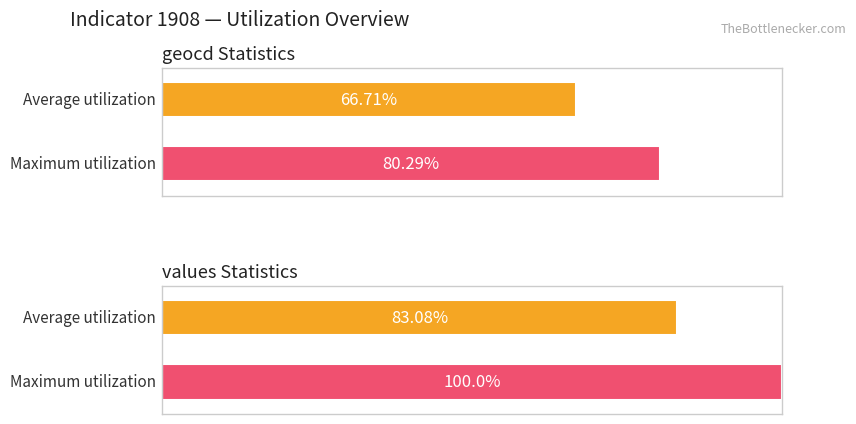

Which series has the widest spread of values?

Maximum utilization